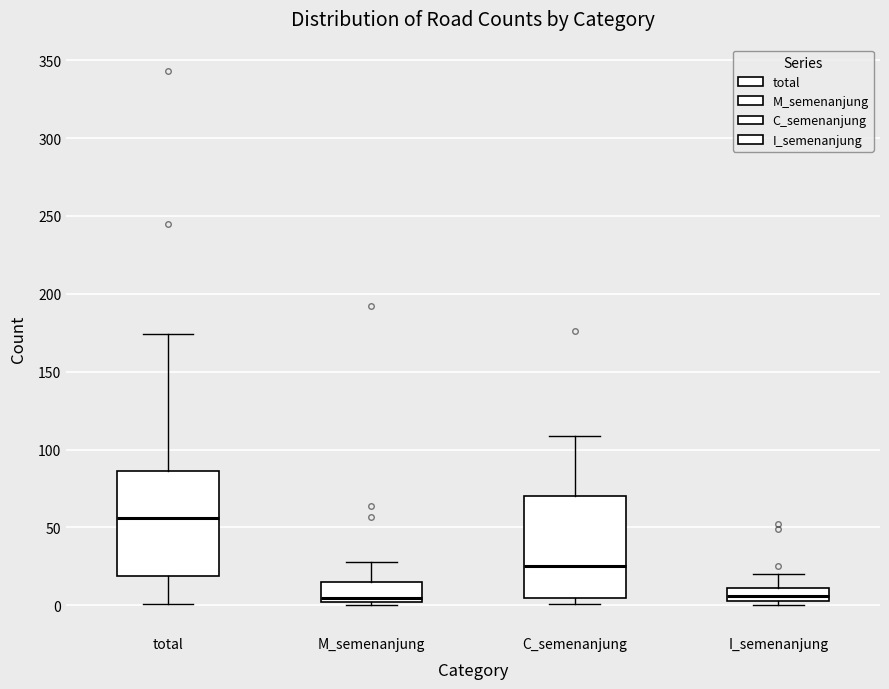

Reading left to right, read every box against the y-axis: the position of its median line, the range the box covers, and the ends of its whiskers. The values are not printed on the chart, so give them approximately, as read against the axis.

total: median 55, box 20 to 85, whiskers 0 to 175
M_semenanjung: median 5, box 0 to 15, whiskers 0 (just below the box's lower edge) to 30
C_semenanjung: median 25, box 5 to 70, whiskers 0 to 110
I_semenanjung: median 5 (inside the box), box 5 to 10, whiskers 0 to 20